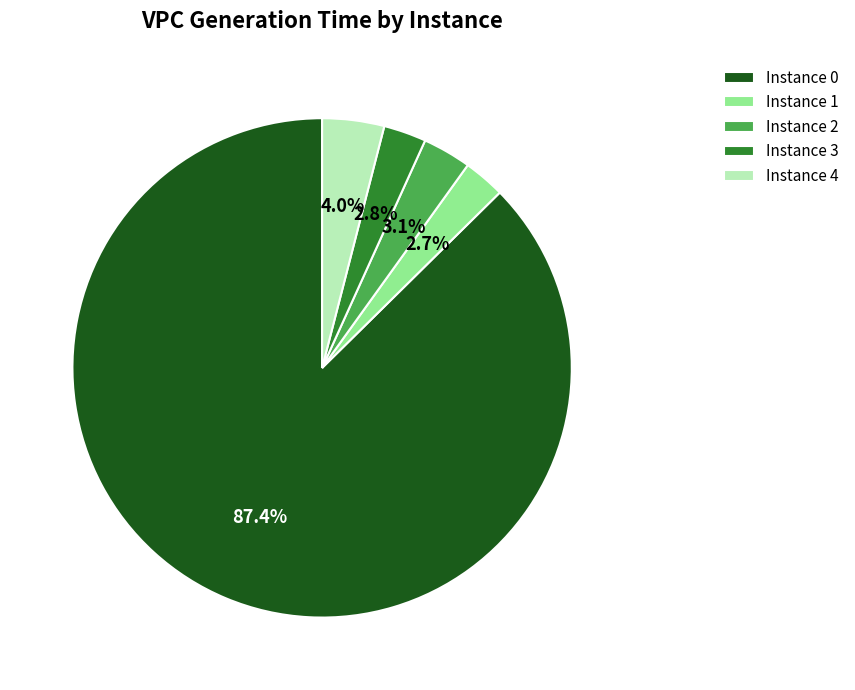

Does Instance 2 represent more than half of the total?

No